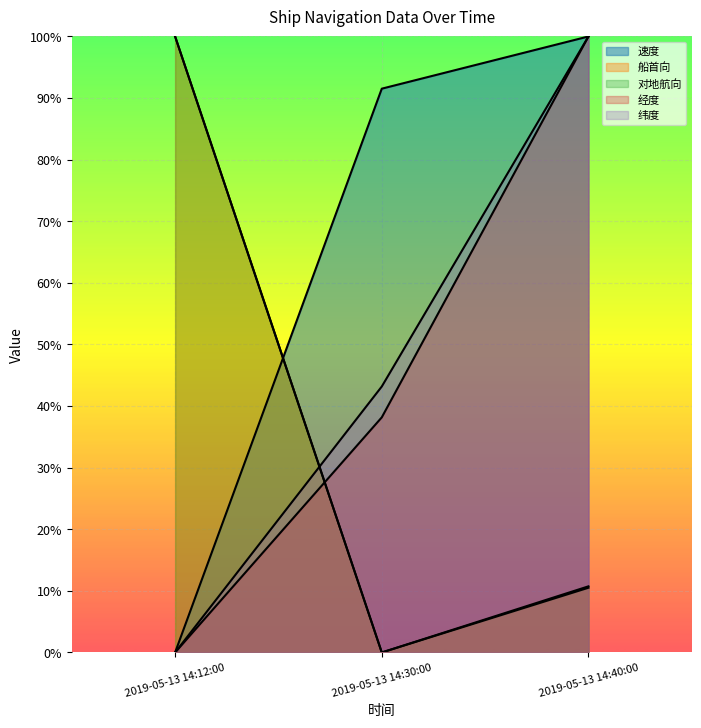

Which series has the widest spread of values?

经度